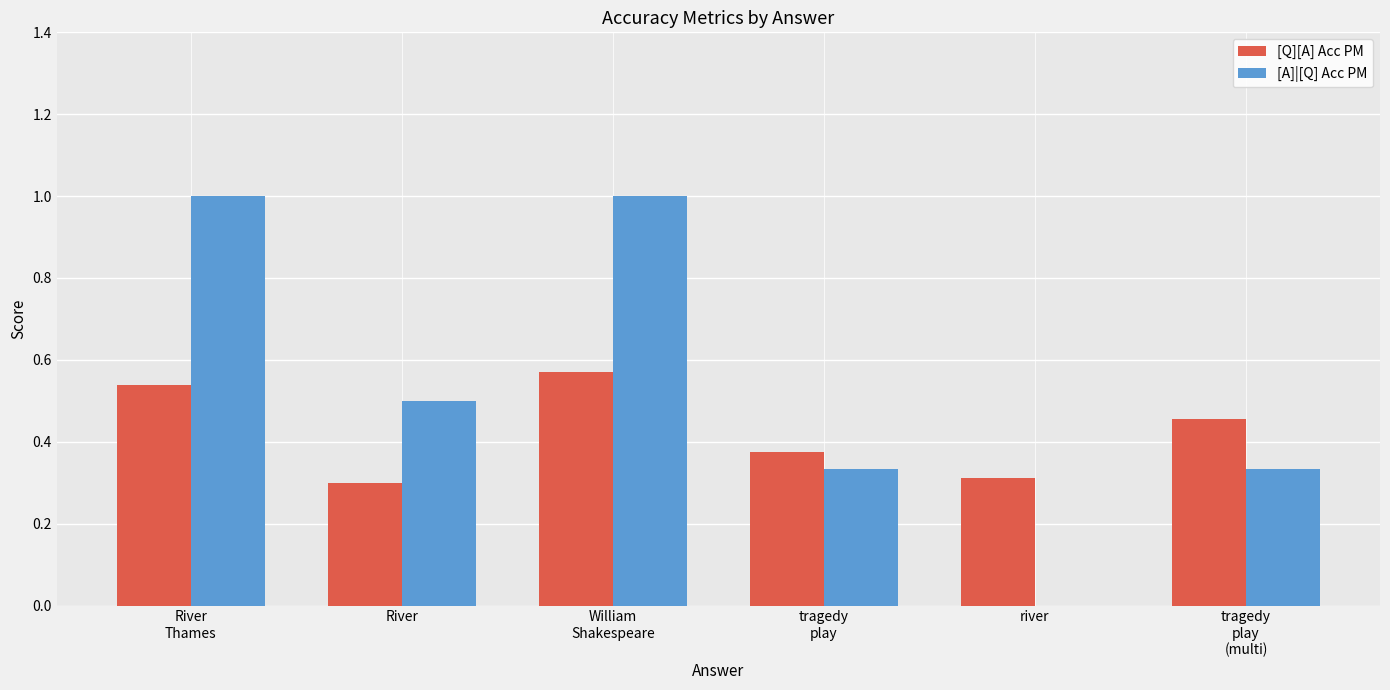

What is the sum of all [Q][A] Acc PM values?

2.6